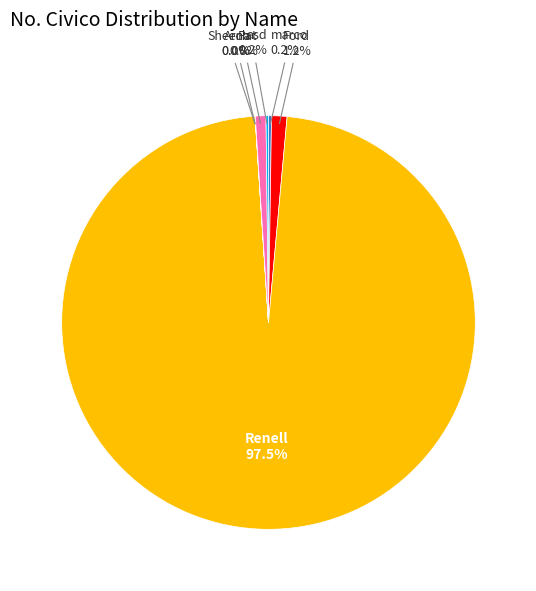

Is there a majority slice in this chart?

Yes